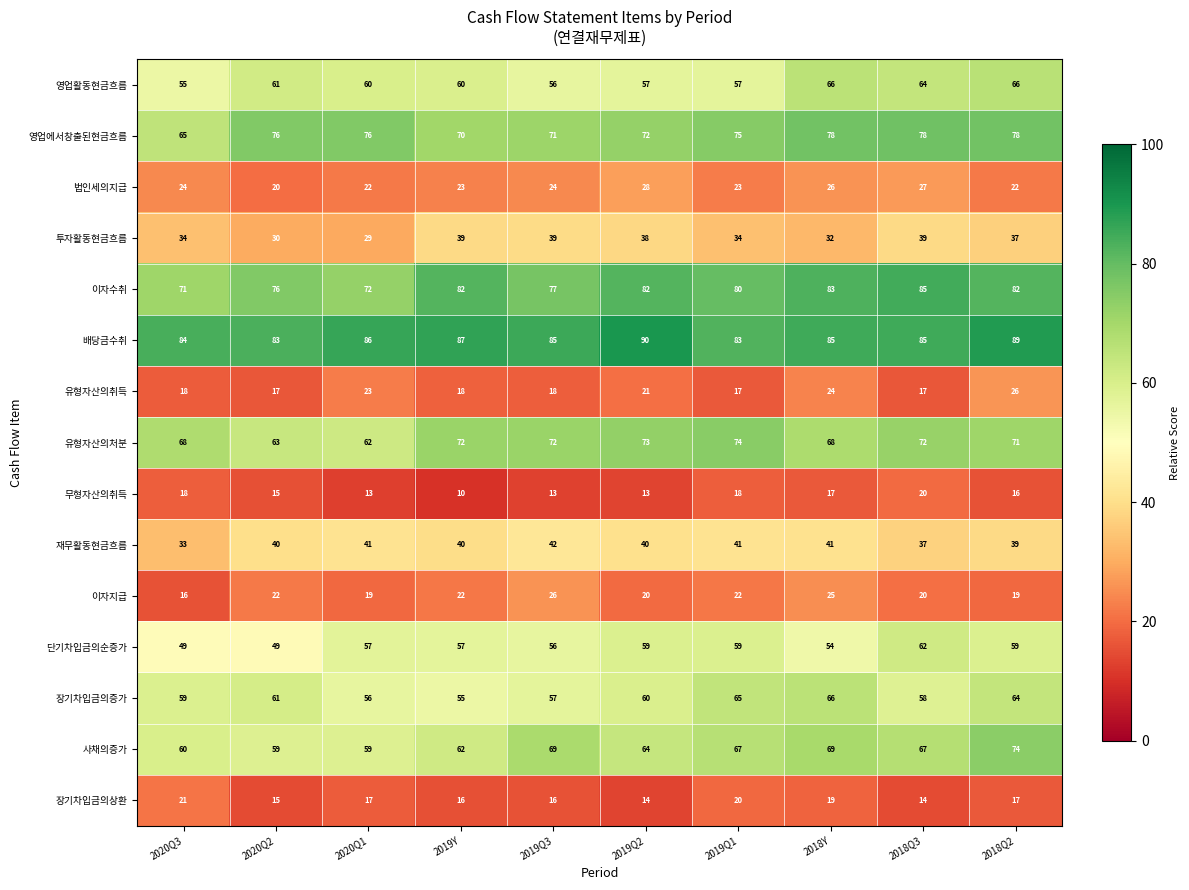

Which series changed the most between 2019Q1 and 2018Y?

영업활동현금흐름